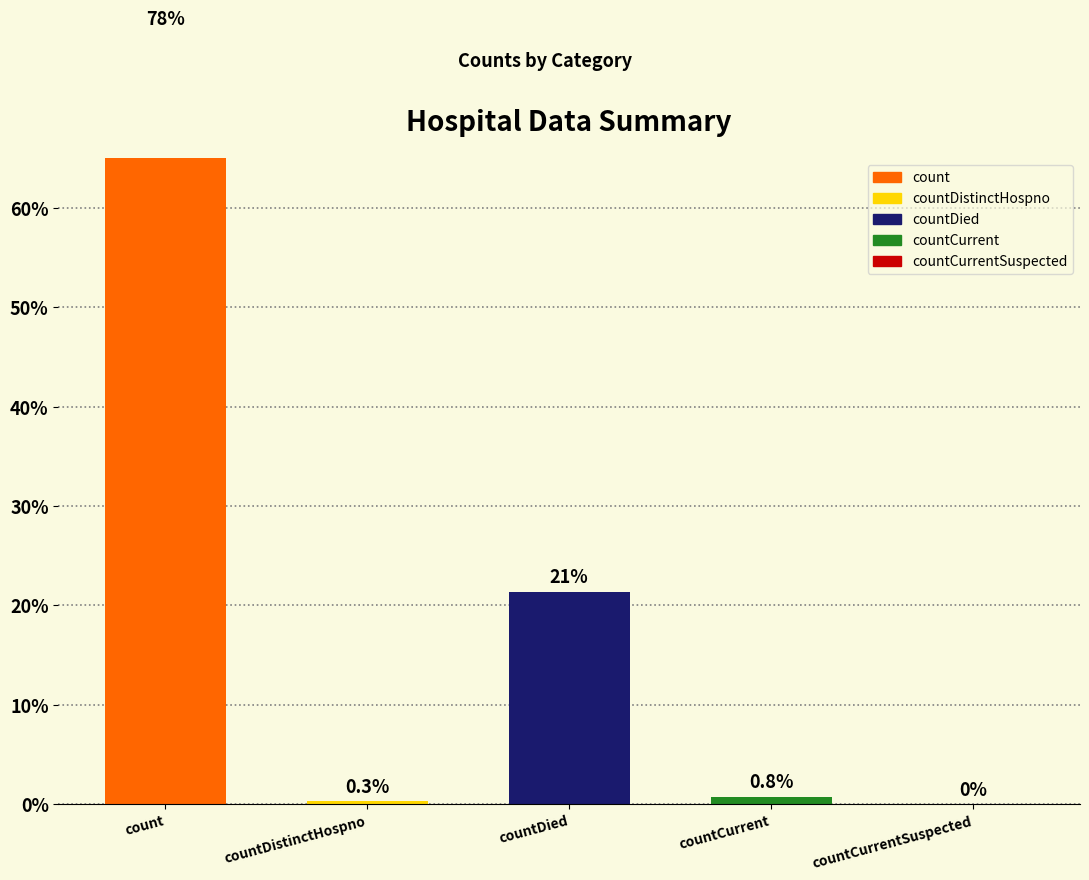

Reading left to right, extract all data points from this chart.

count=17330	countDistinctHospno=65	countDied=4776	countCurrent=170	countCurrentSuspected=0